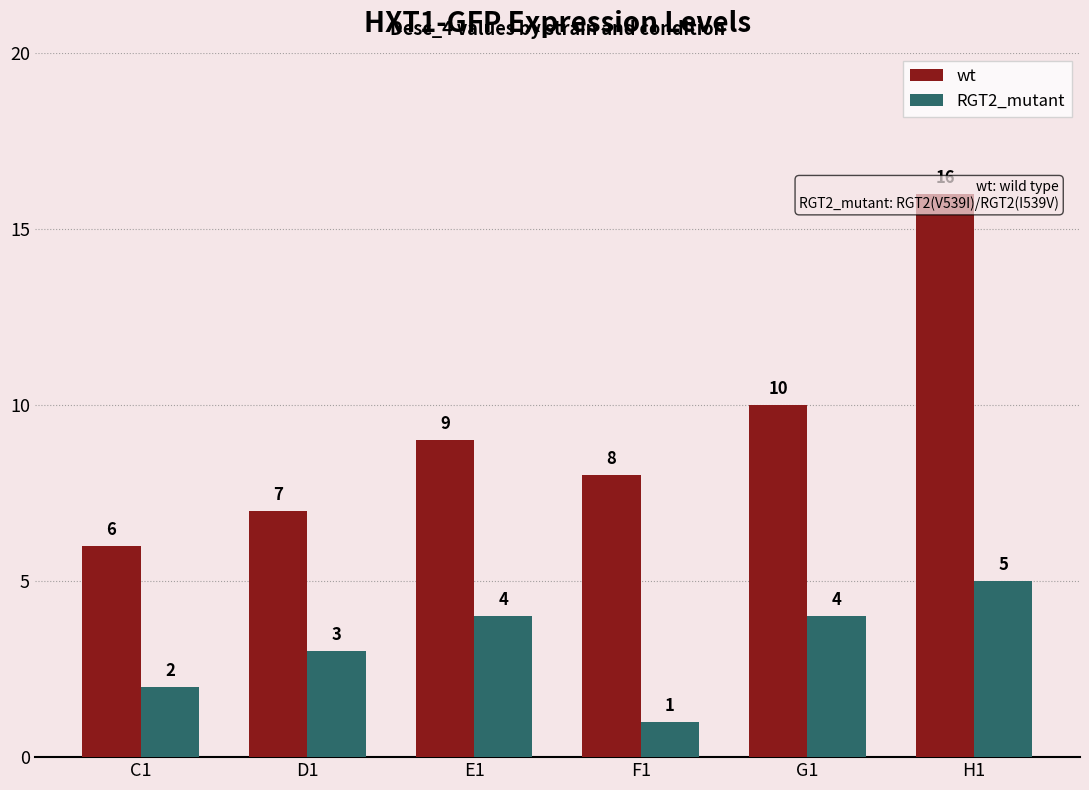

Which series changed the most between F1 and G1?

RGT2_mutant